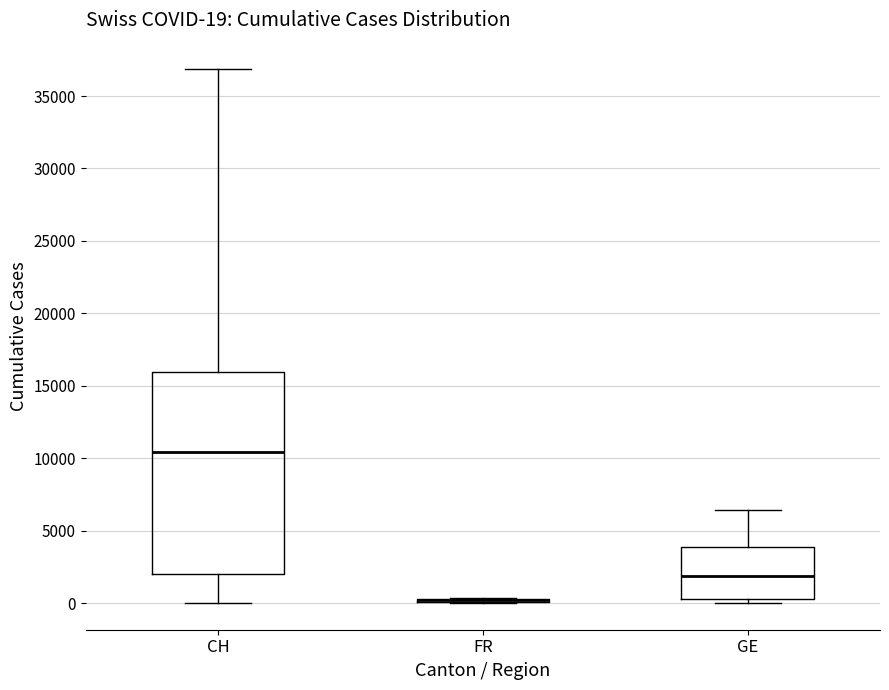

Comparing the boxes themselves (not the whiskers), which one is the tallest?

CH